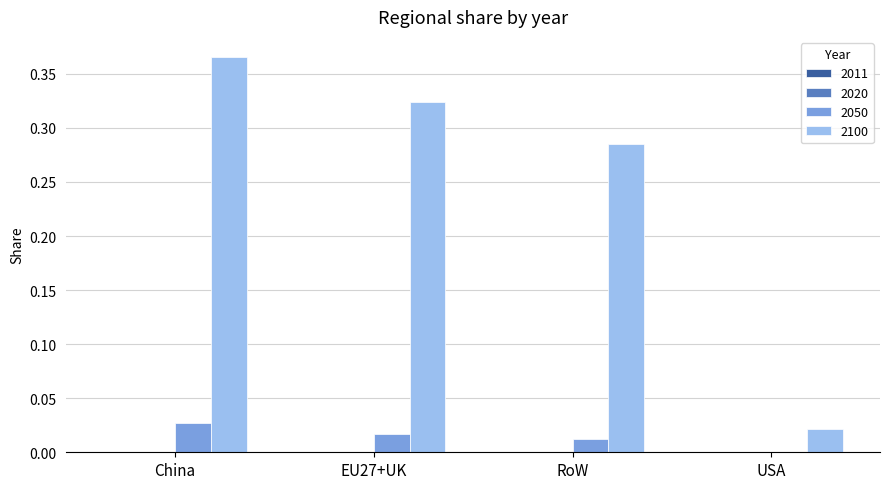

The value of 2100 at RoW is 0.2. True or false?

False